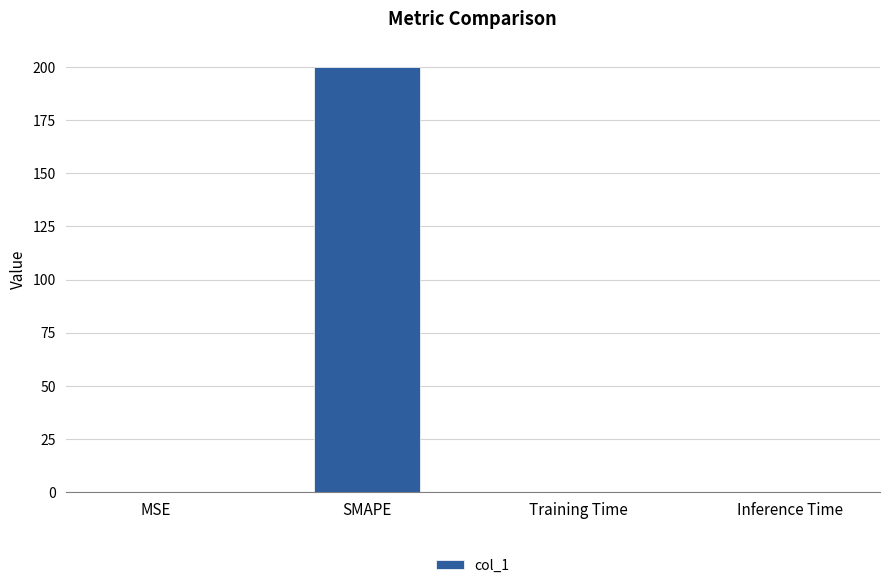

The chart shows a value of 0.2 at MSE. True or false?

True